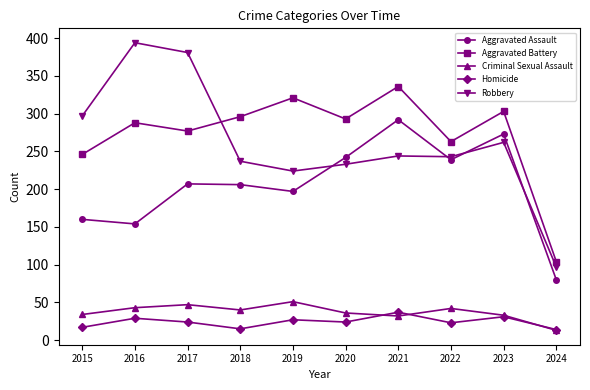

Which series ends up on top after the final intersection of Aggravated Assault and Robbery?

Robbery